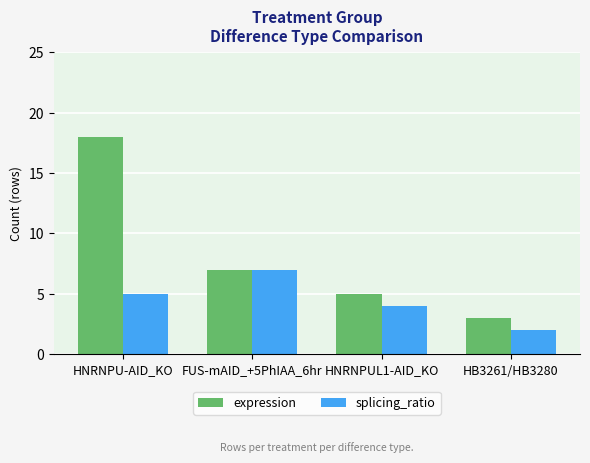

What is the lowest value of the splicing_ratio series?

2